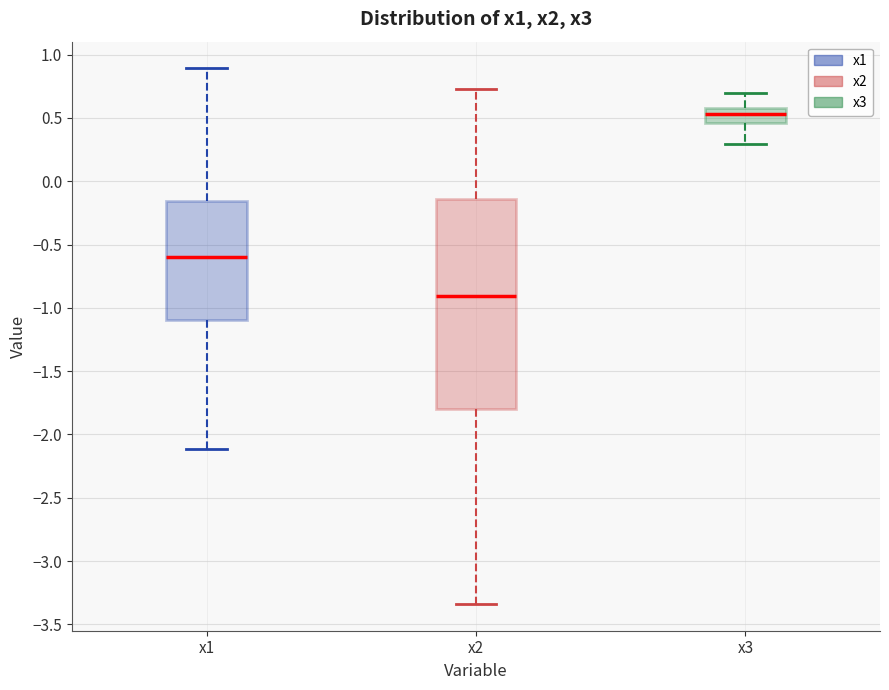

Which box has the lowest median line?

x2